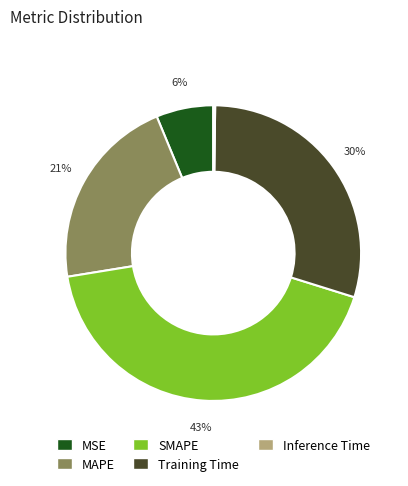

To the nearest percent, what portion does MAPE represent?

21%